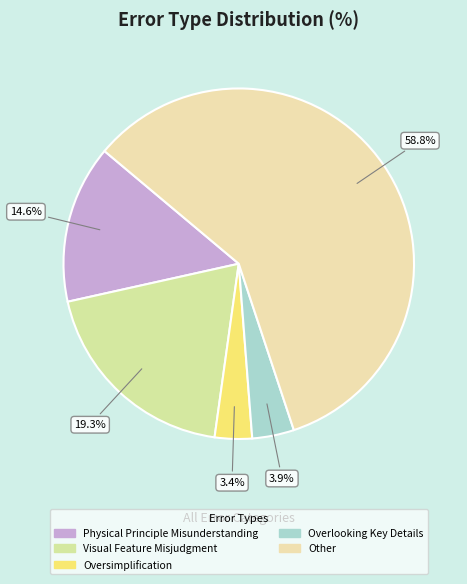

To the nearest percent, what portion does Other represent?

59%